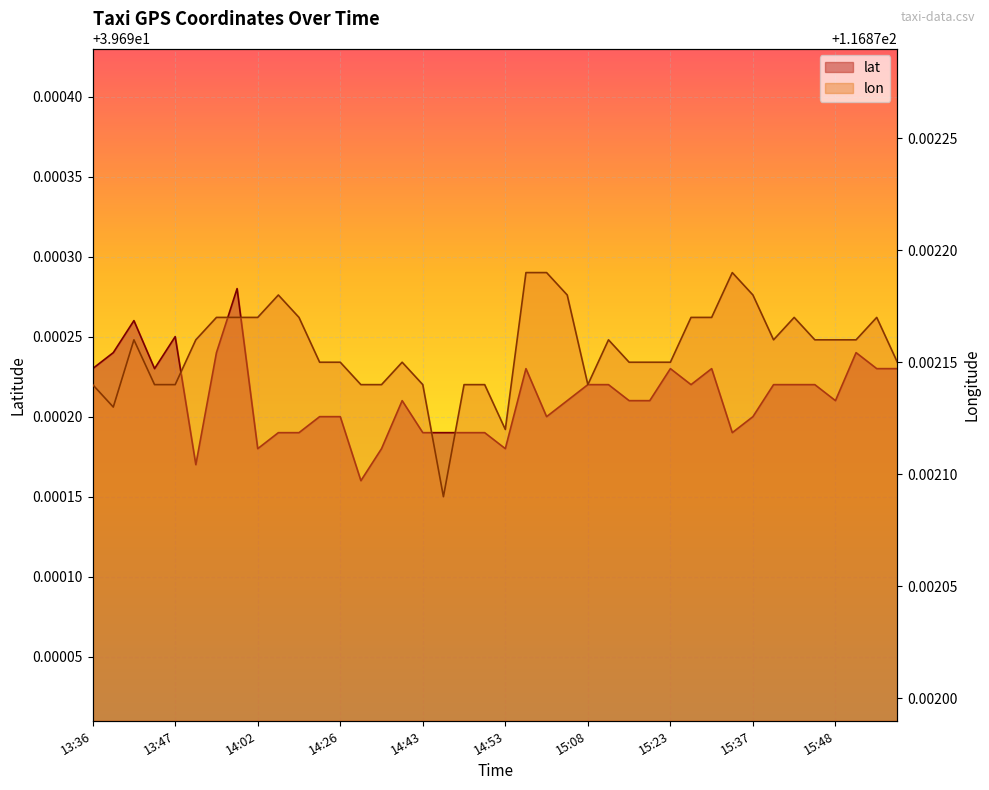

Rank the series by their maximum value, from highest to lowest.

lon, lat